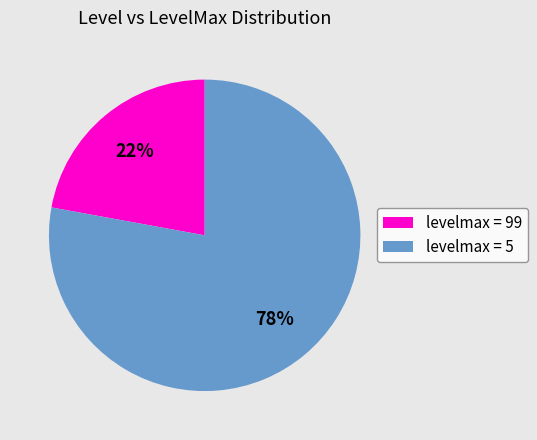

Is there a majority slice in this chart?

Yes